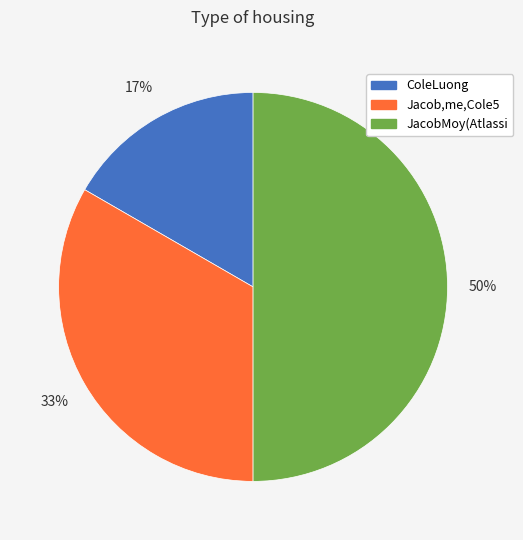

Does Jacob,me,Cole5 account for over 50% of the chart?

No